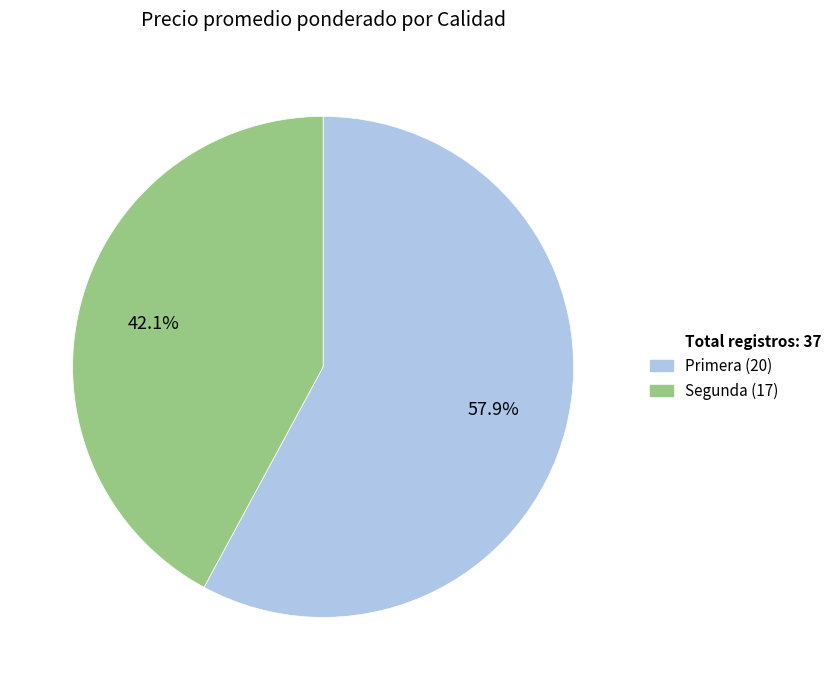

Is there a majority slice in this chart?

Yes